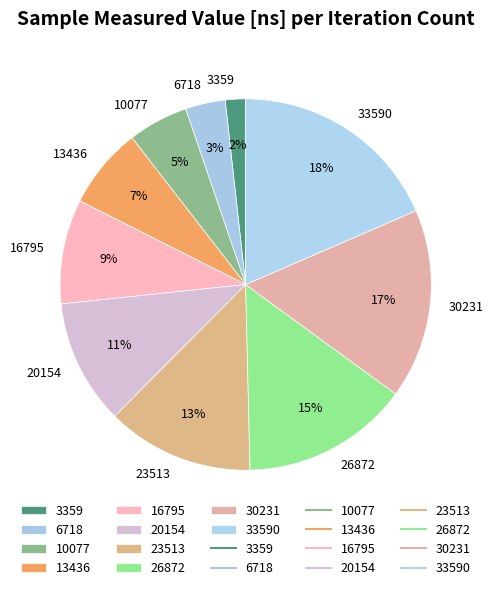

What is the smallest slice in the pie chart?

3359